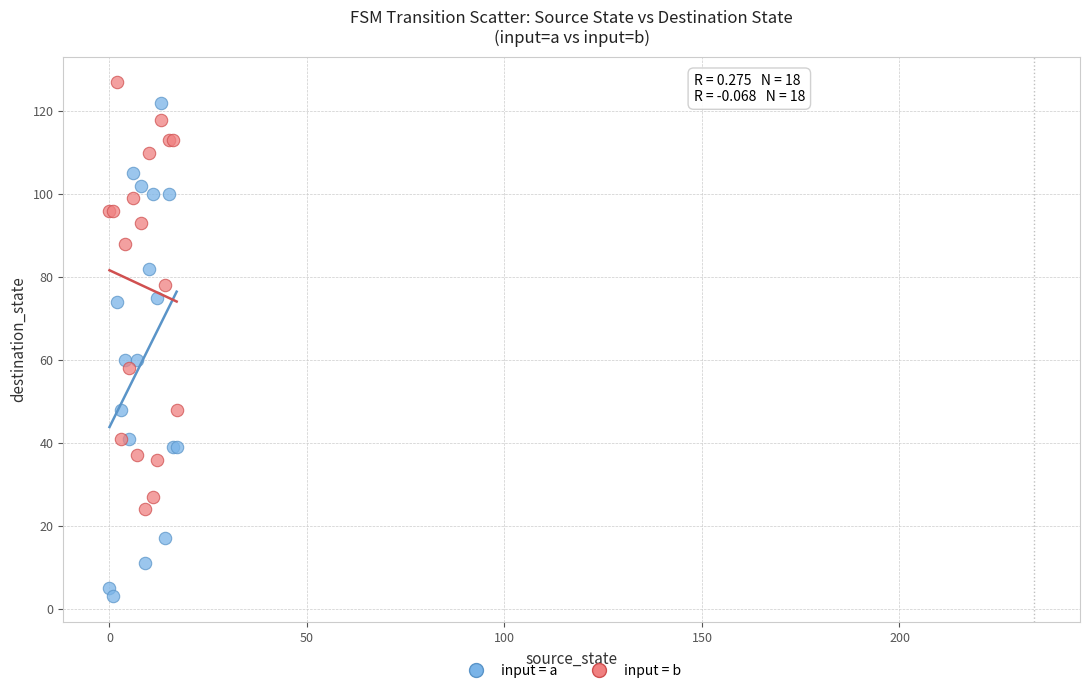

Which series reaches the minimum Y coordinate?

input = a